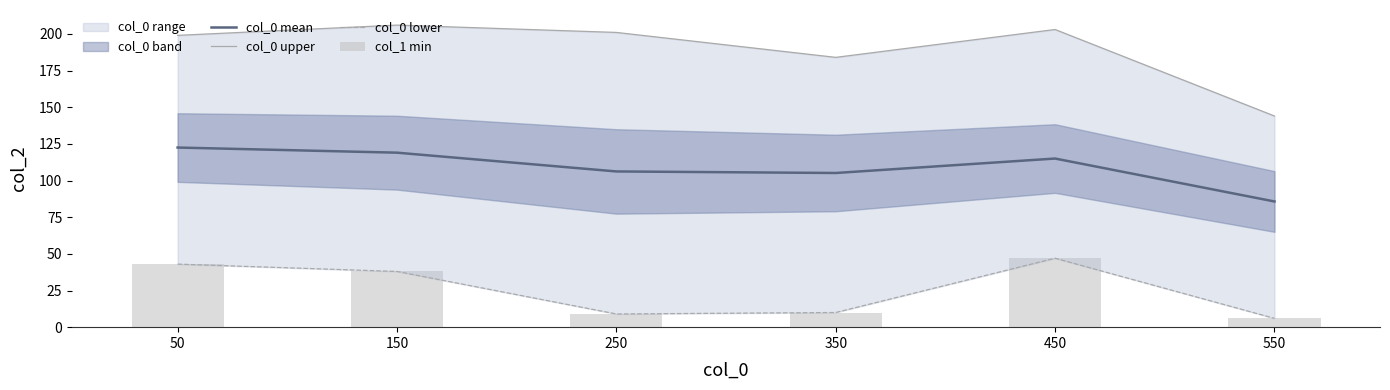

Reading left to right, list all the values displayed in this chart.

col_0 mean: 122.5	119.0	106.2	105.1	115.0	85.7
col_0 upper: 199.0	206.0	201.0	184.0	203.0	144.0
col_0 lower: 43.0	38.0	9.0	10.0	47.0	6.0
col_1 min: 43.0	38.0	9.0	10.0	47.0	6.0